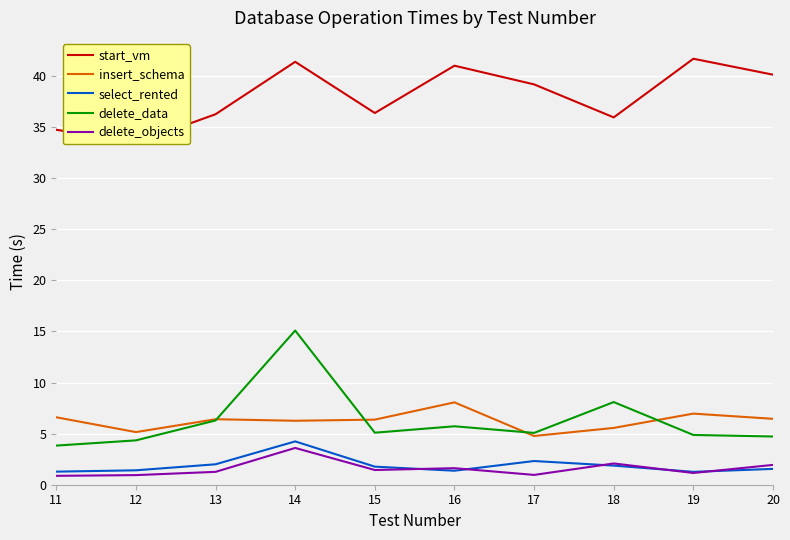

What is the sum of all select_rented values?

19.1